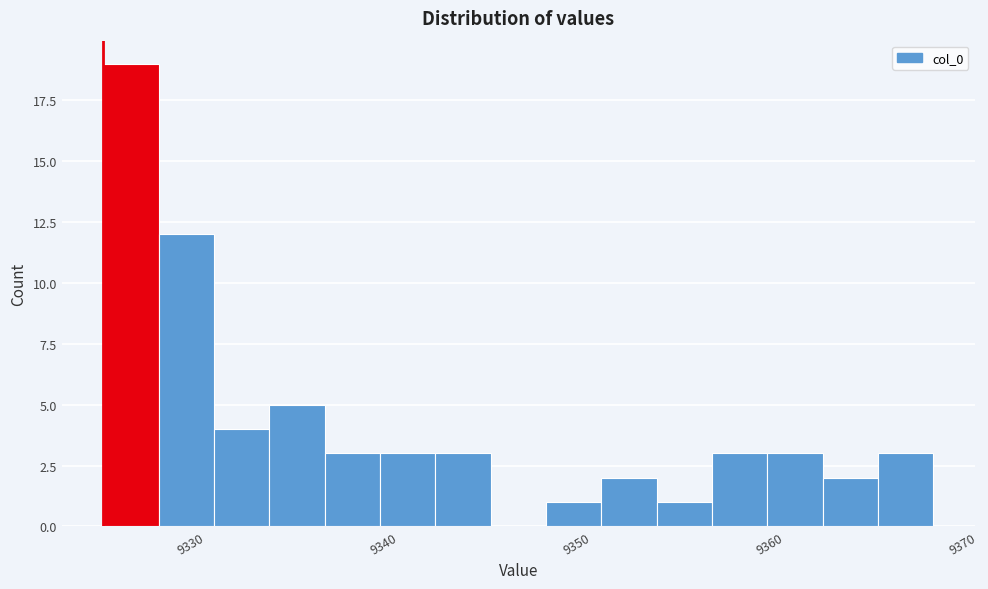

Read against the x-axis, roughly where is the centre of the tallest bar?

9327